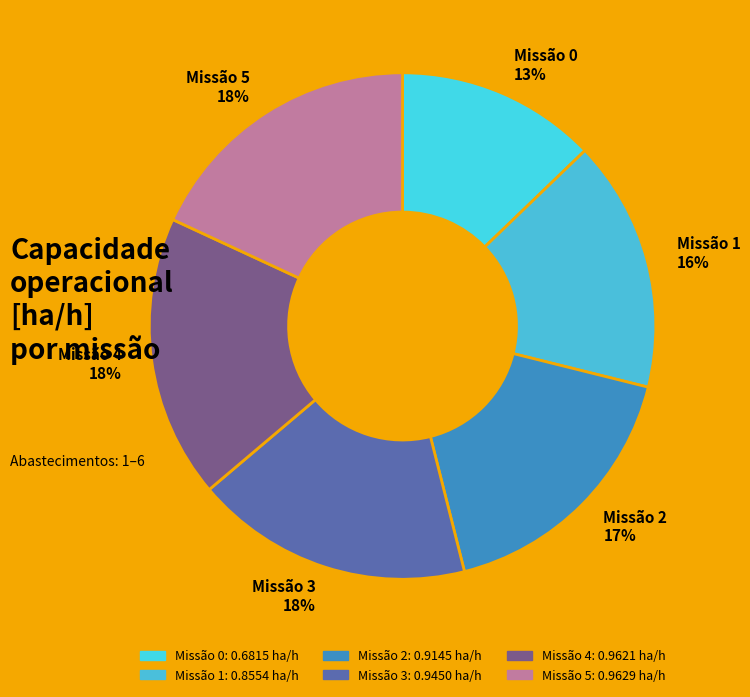

Is there any slice that represents more than half of the pie?

No